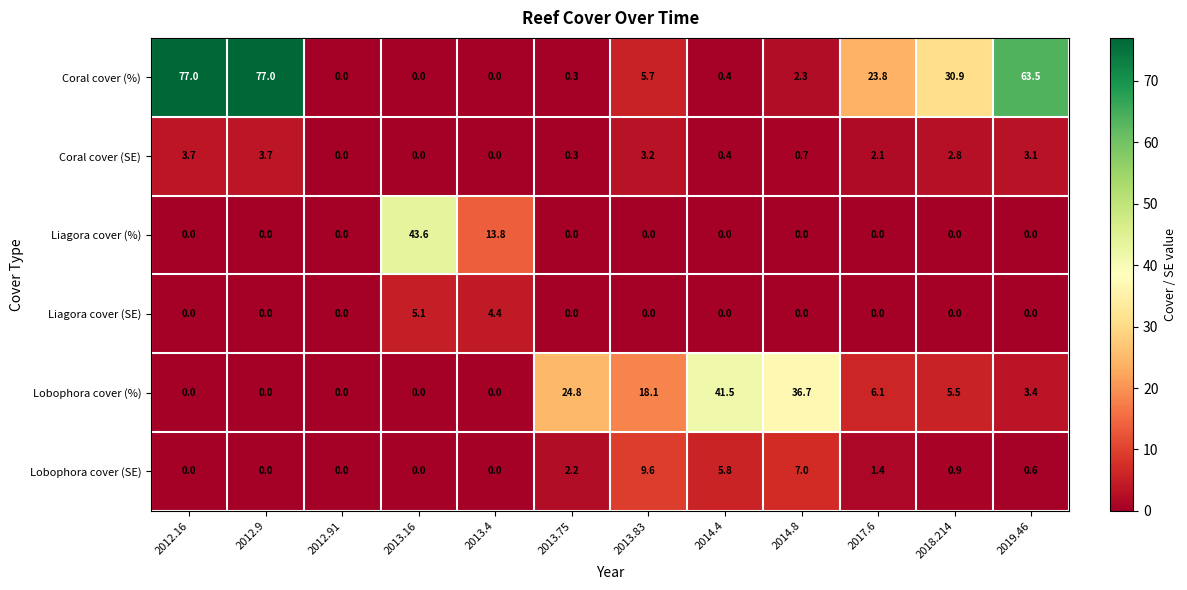

What is the greatest value displayed?

77.0